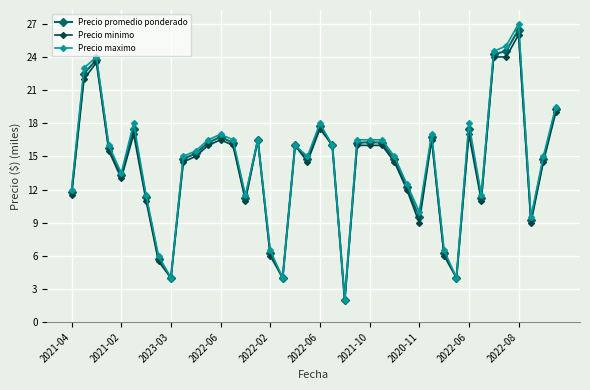

What are all the series names shown in the legend?

Precio promedio ponderado, Precio minimo, Precio maximo